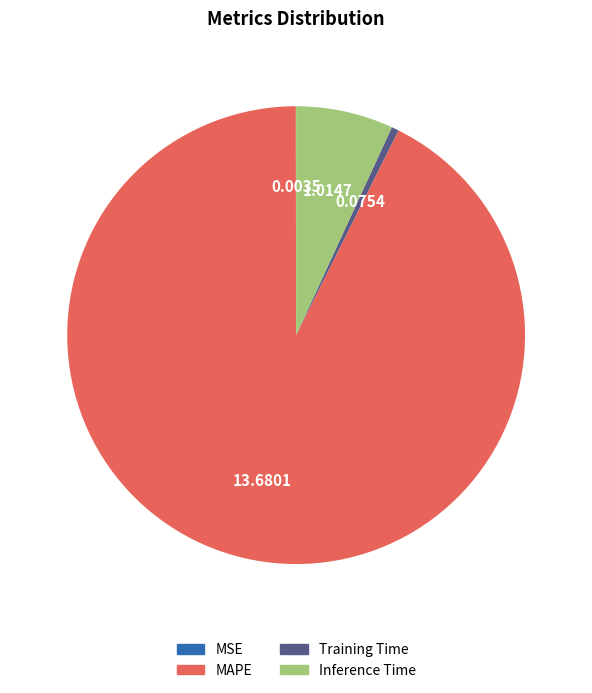

Is there any slice that represents more than half of the pie?

Yes